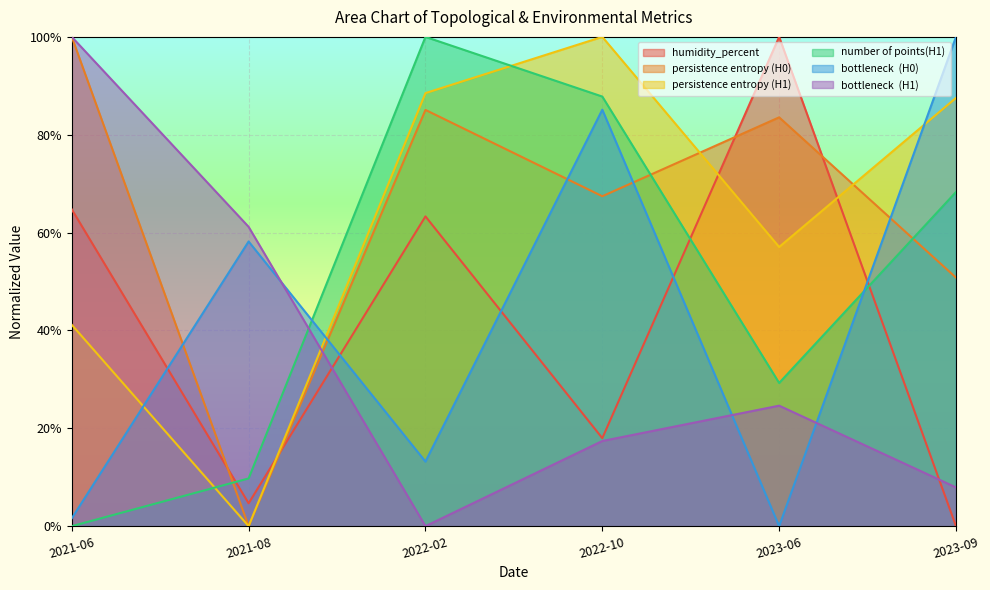

What is the spread (max minus min) of values at 2023-06?

1.0